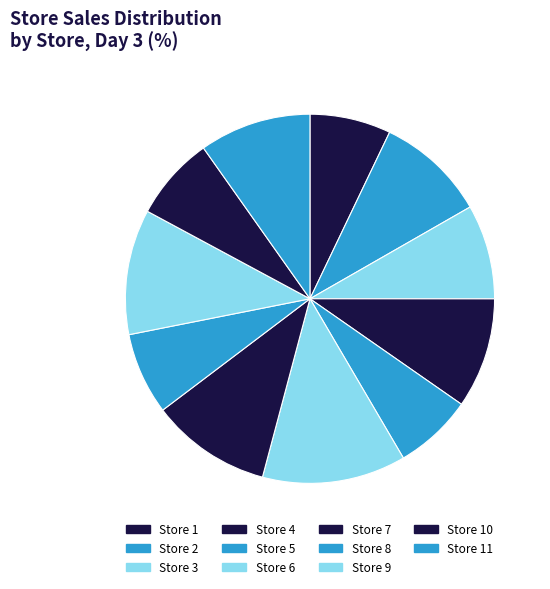

Which slice is the largest?

Store 6